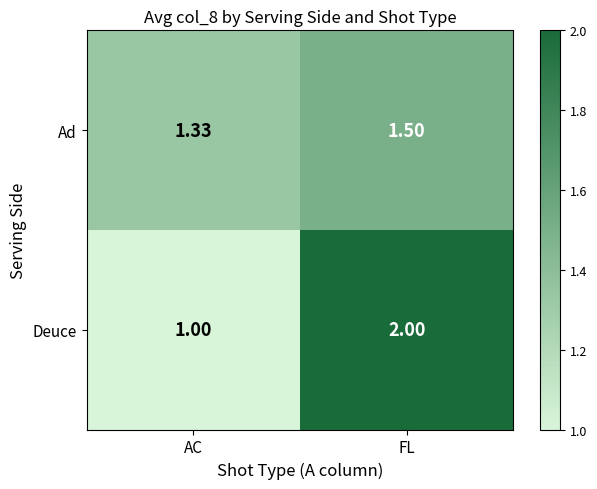

List the series in order of their peak value, lowest first.

Ad, Deuce